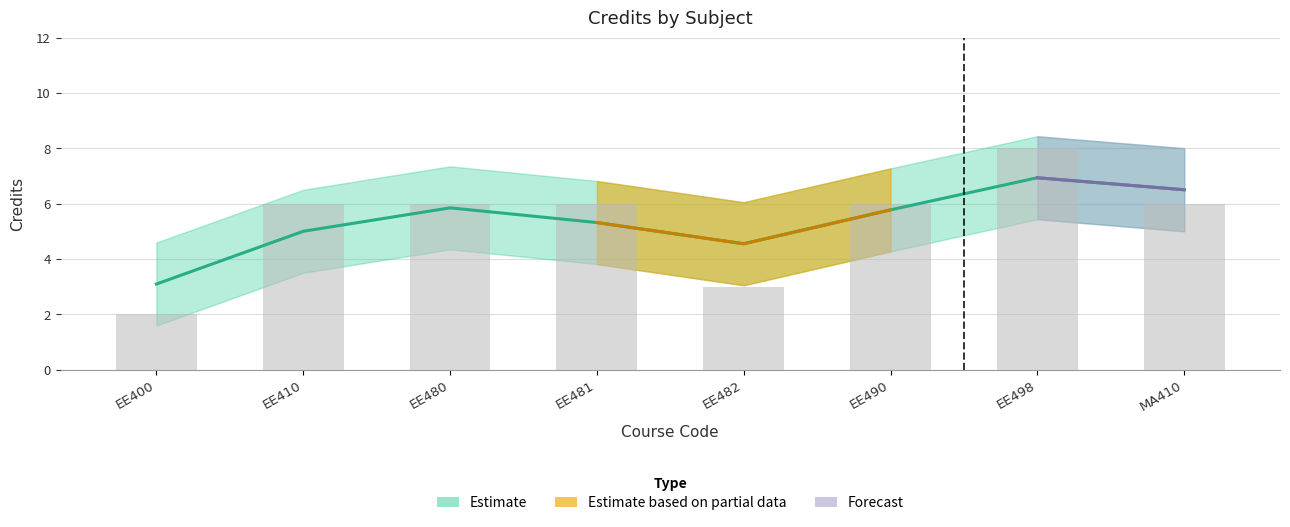

Rank the categories by value from highest to lowest.

EE498, EE410, EE480, EE481, EE490, MA410, EE482, EE400